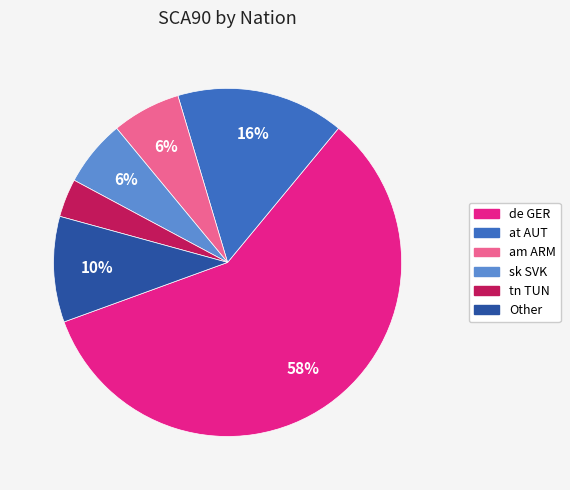

Do am ARM and tn TUN together represent more than half of the pie?

No